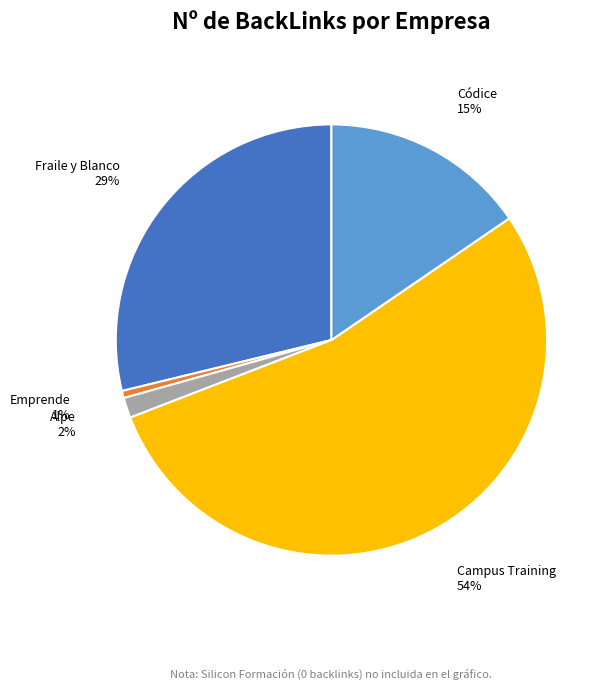

Which has a higher value, Campus Training or Fraile y Blanco?

Campus Training